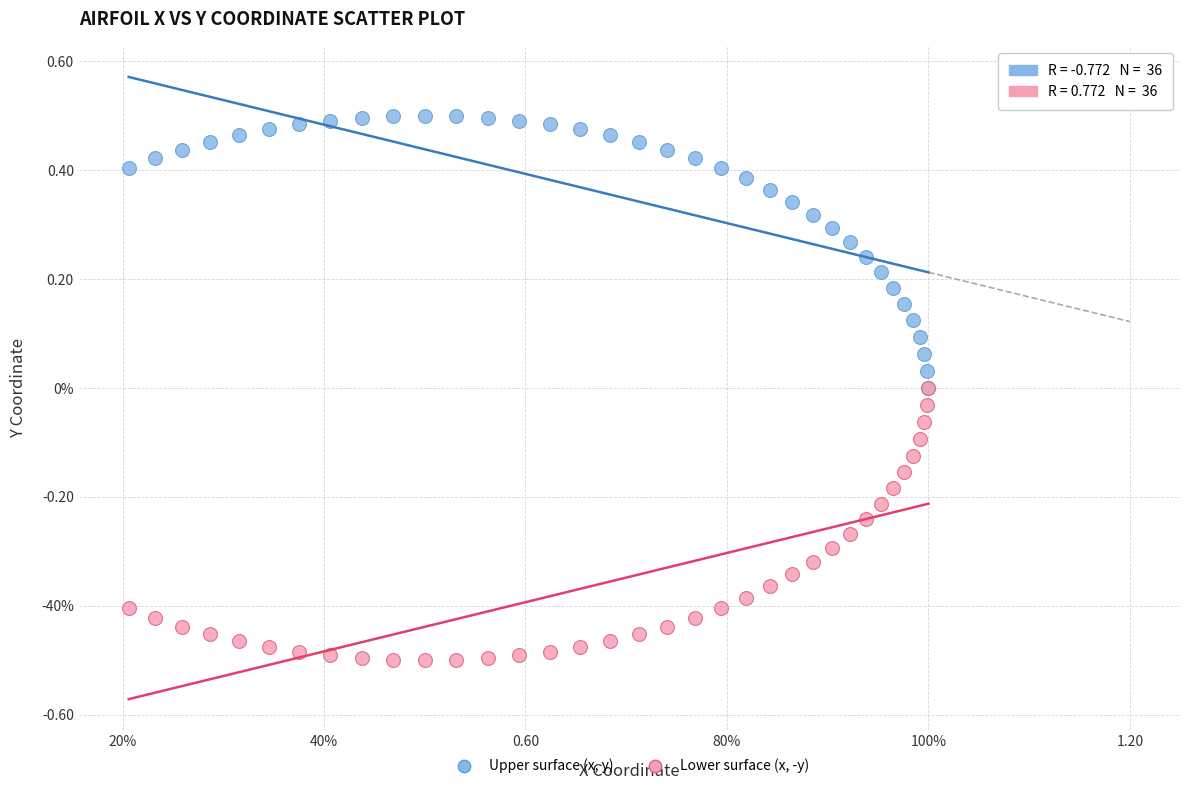

What are all the series names shown in the legend?

Upper surface (x, y), Lower surface (x, -y)